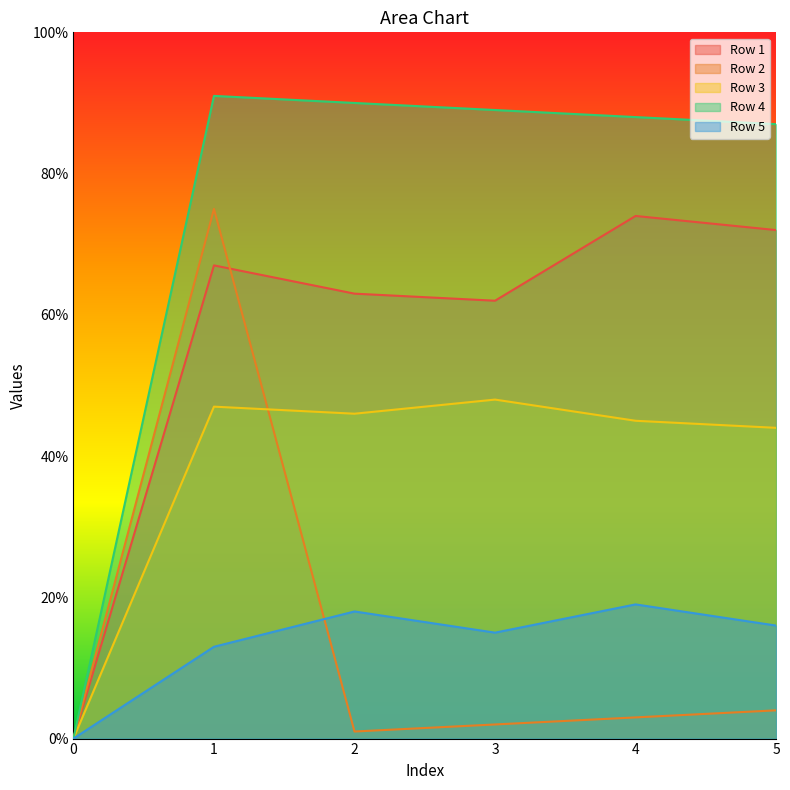

Where do Row 5 and Row 2 first cross each other?

1 and 2